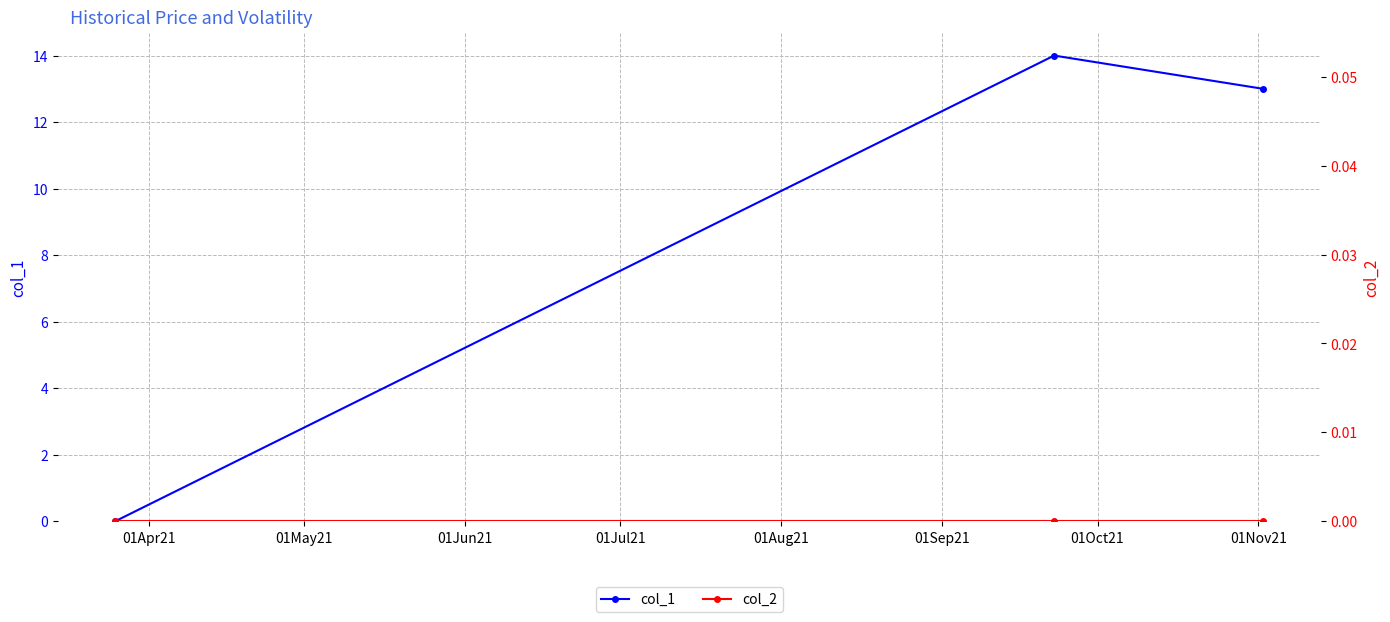

What is the value of the col_1 point at the 2nd from the left?

14